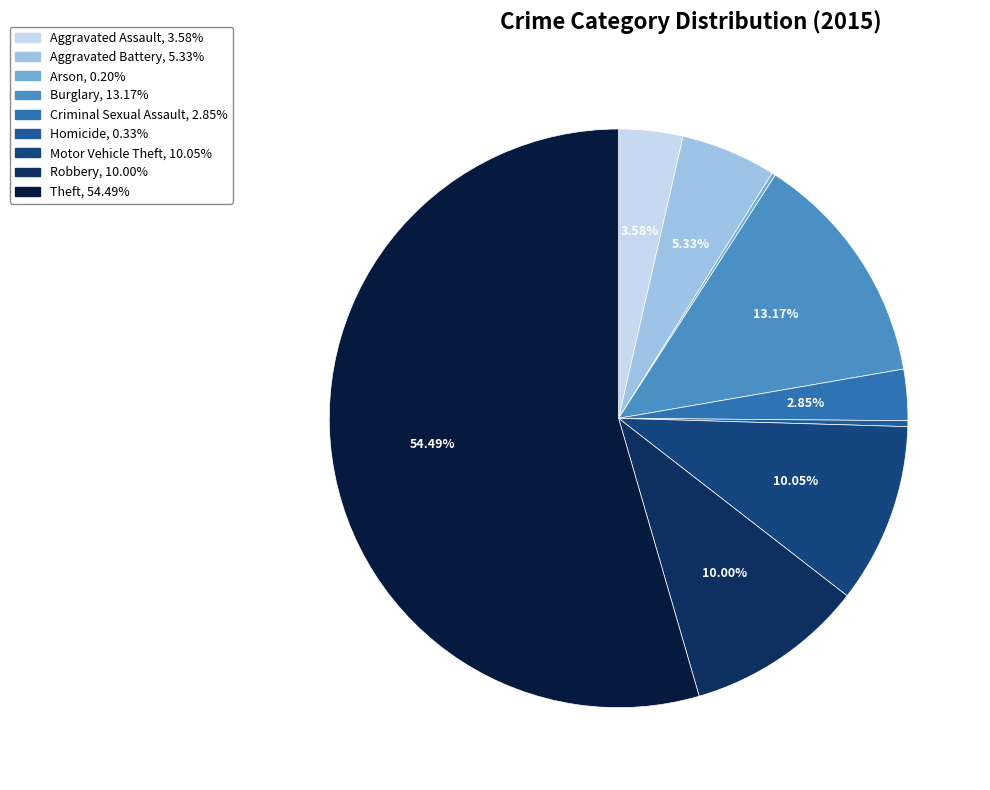

Is it true that Motor Vehicle Theft is 10% of the pie?

True